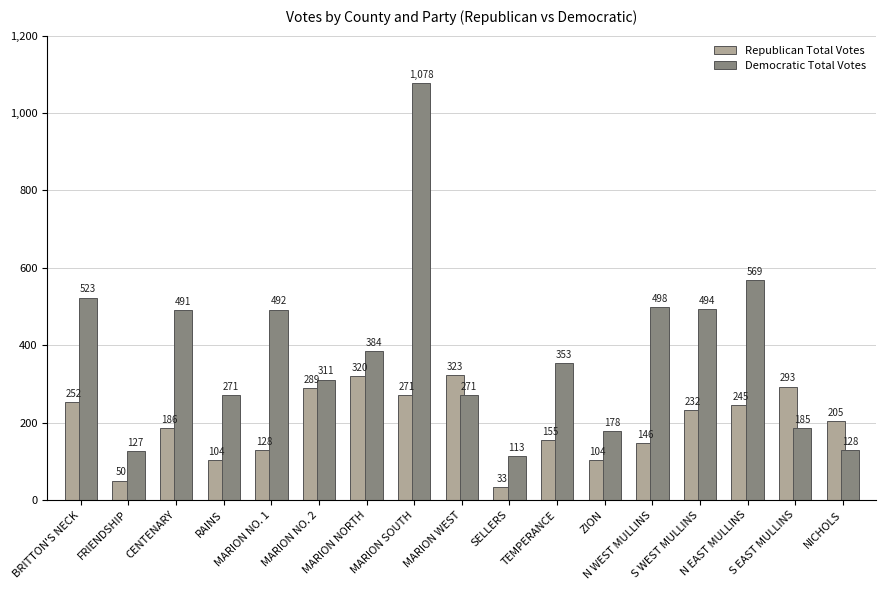

What are all the series names shown in the legend?

Republican Total Votes, Democratic Total Votes